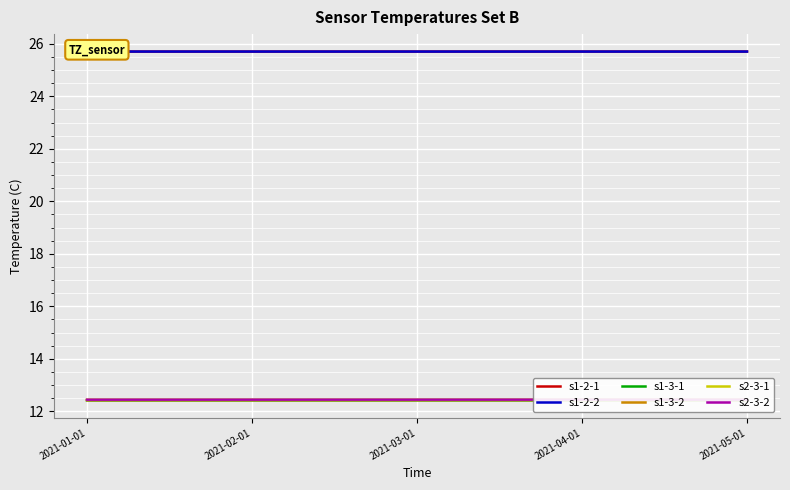

Which series changed the most between 2021-01-01 and 2021-03-01?

s1-3-2